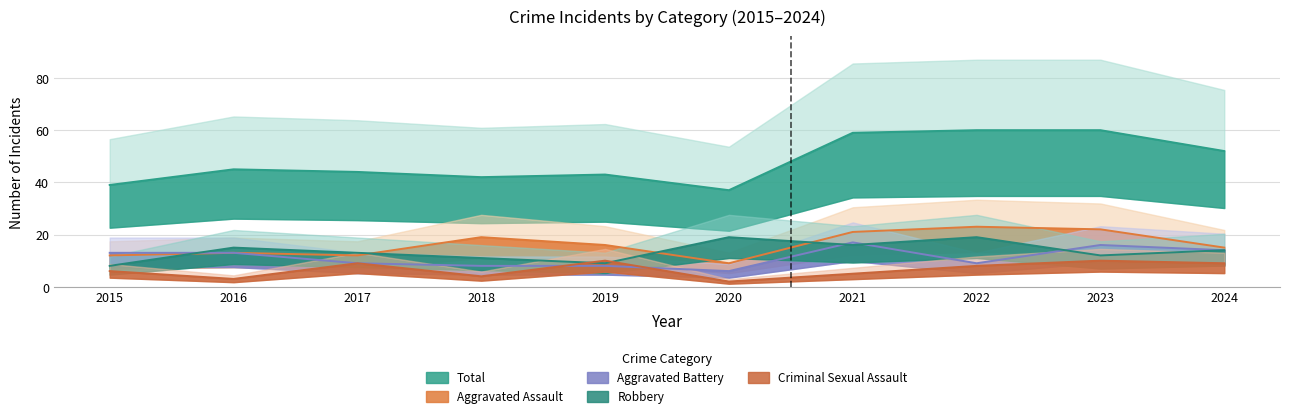

Between 2019 and 2016, which is larger?

2019